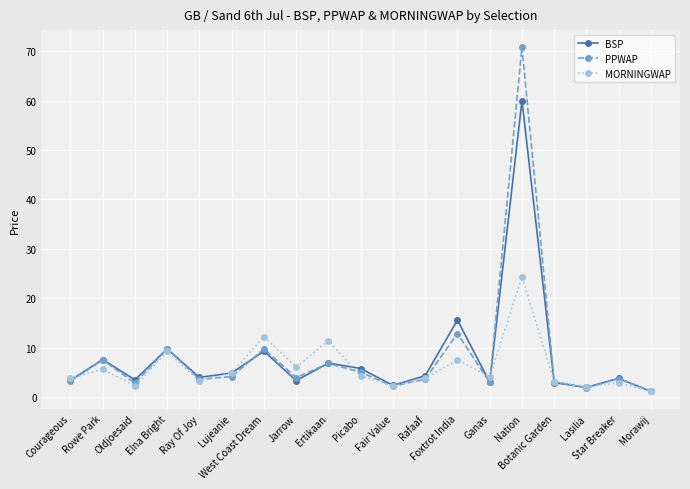

True or false: MORNINGWAP has more than 0 interior local peaks.

True